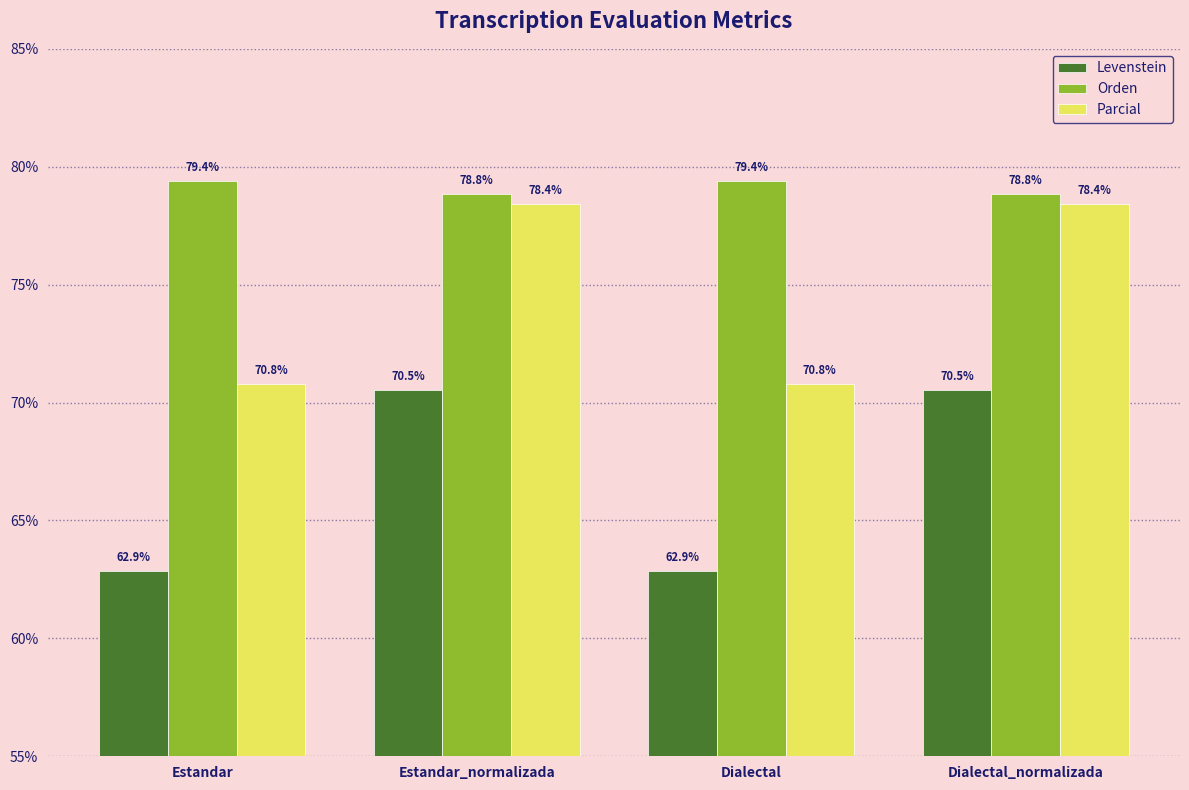

What is the spread (max minus min) of values at Estandar_normalizada?

8.3